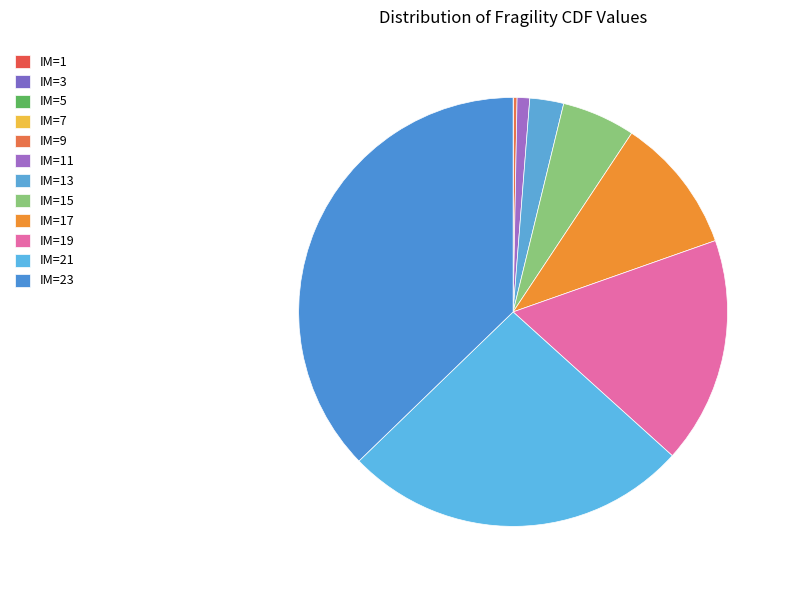

Rank the categories by value from highest to lowest.

IM=23, IM=21, IM=19, IM=17, IM=15, IM=13, IM=11, IM=9, IM=7, IM=5, IM=3, IM=1